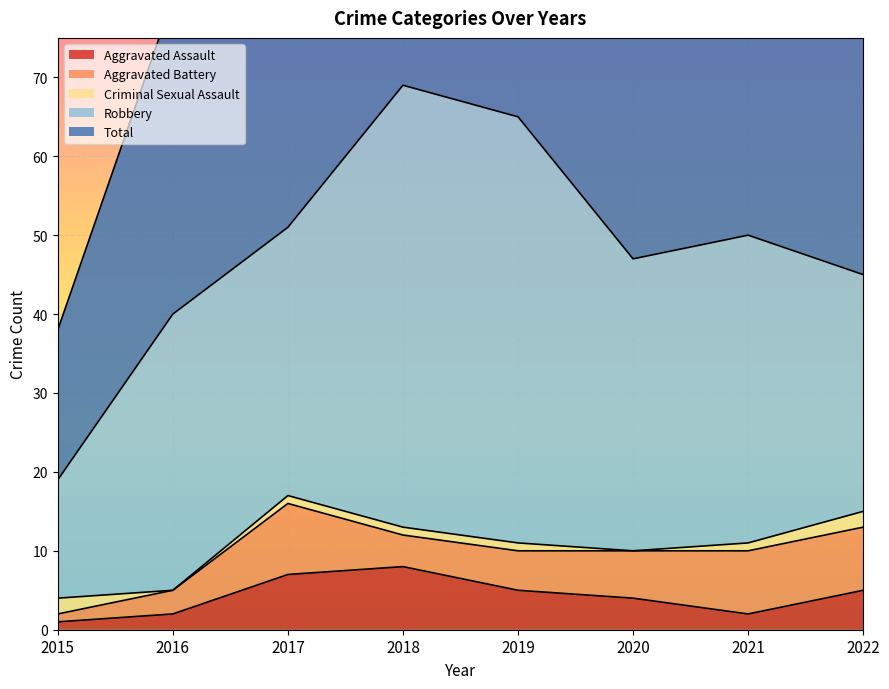

The value of Aggravated Assault at 2019 is 5. True or false?

True